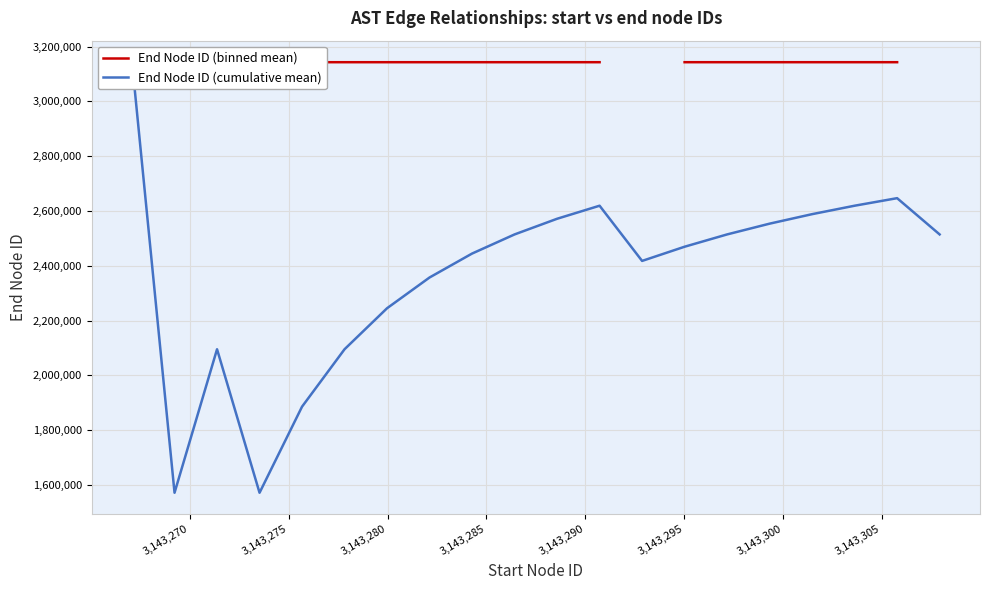

How many distinct data groups are displayed?

2